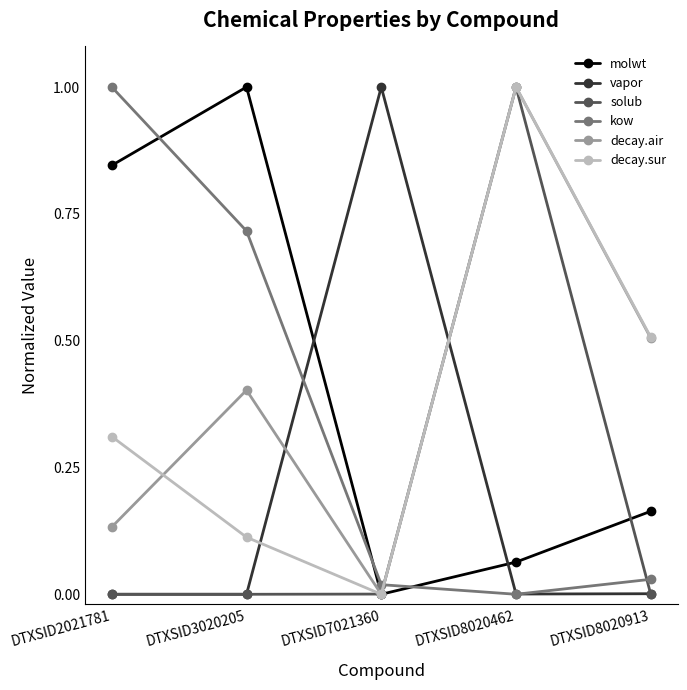

The kow series shows 0.0 at DTXSID7021360. True or false?

True